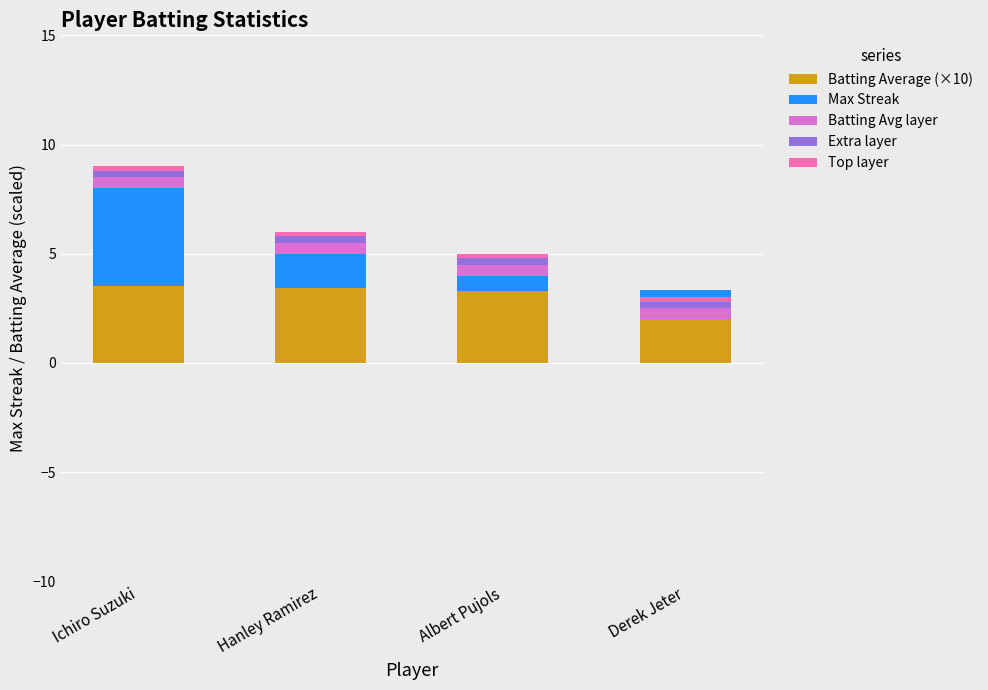

What is the lowest value of the Top layer series?

0.2